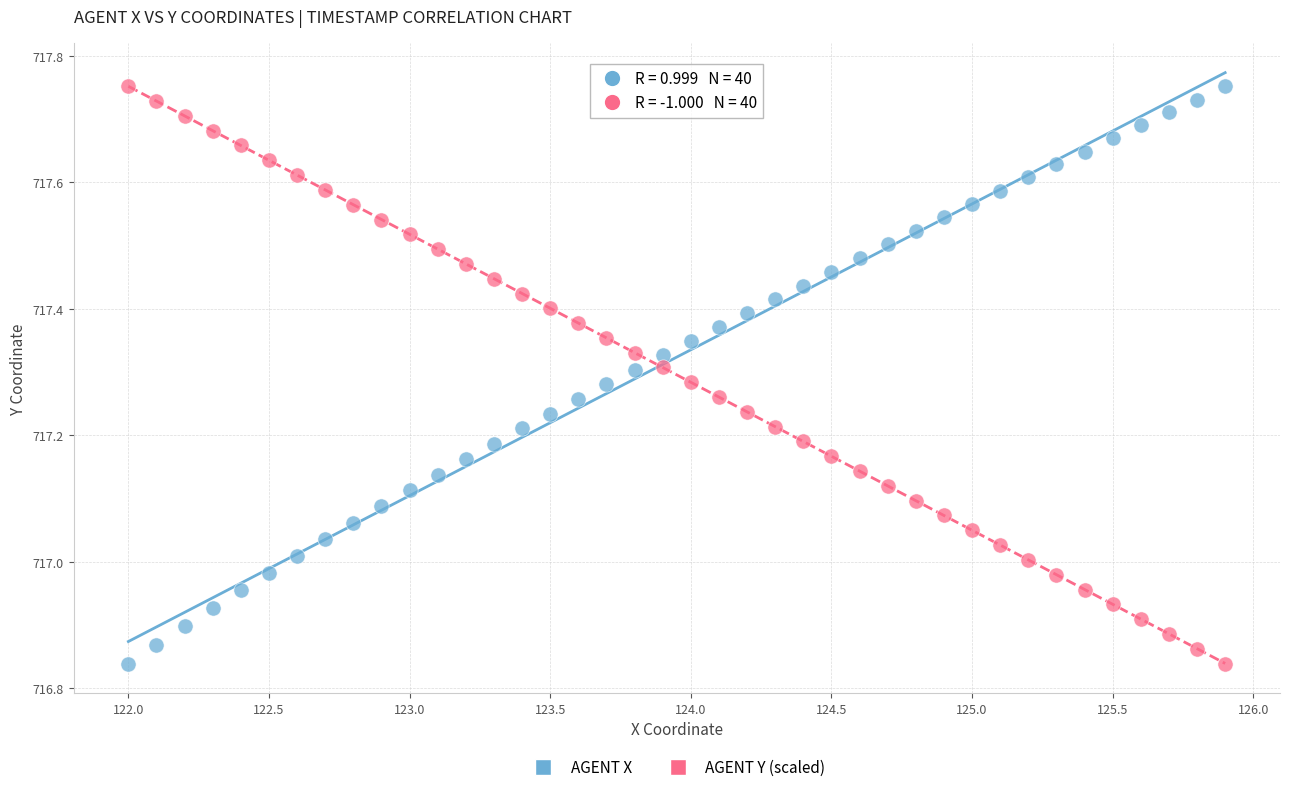

Across all data points, what is the range of Y values (max minus min)?

0.9